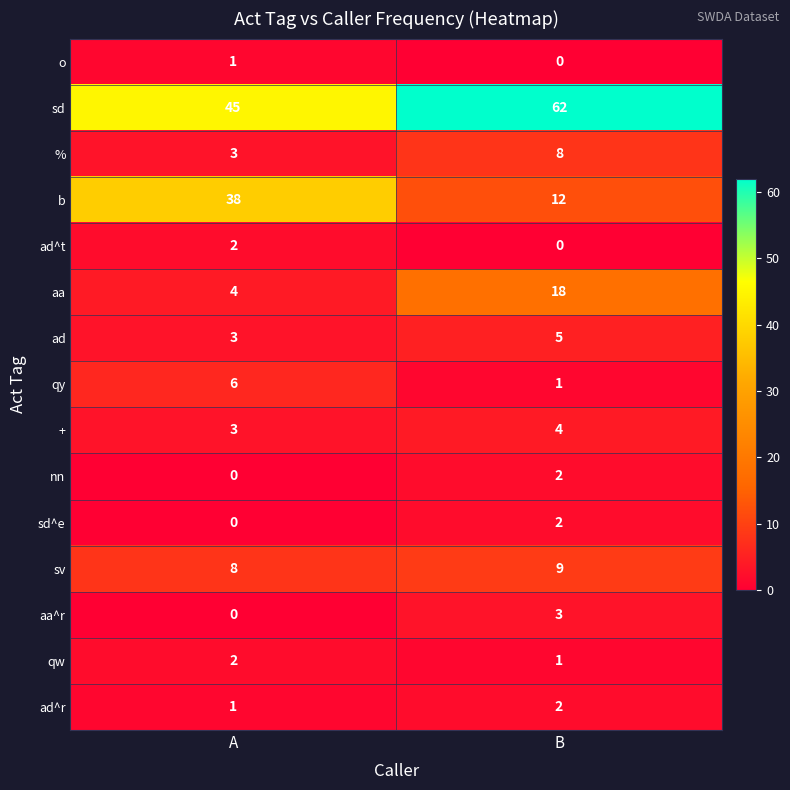

Which series has the largest total across all categories?

sd